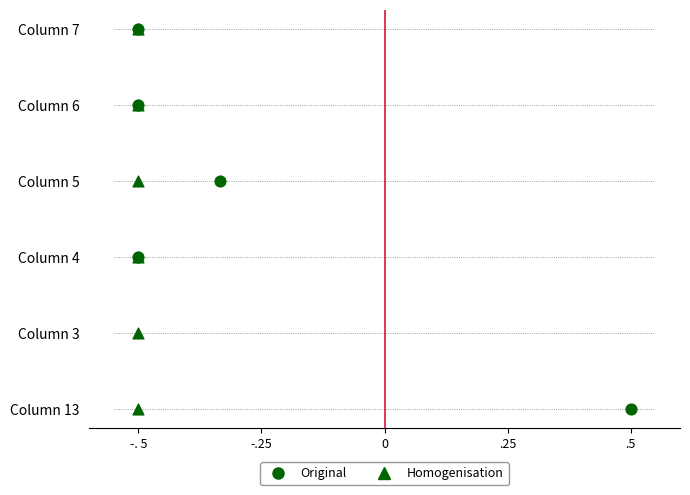

What are all the series names shown in the legend?

Original, Homogenisation